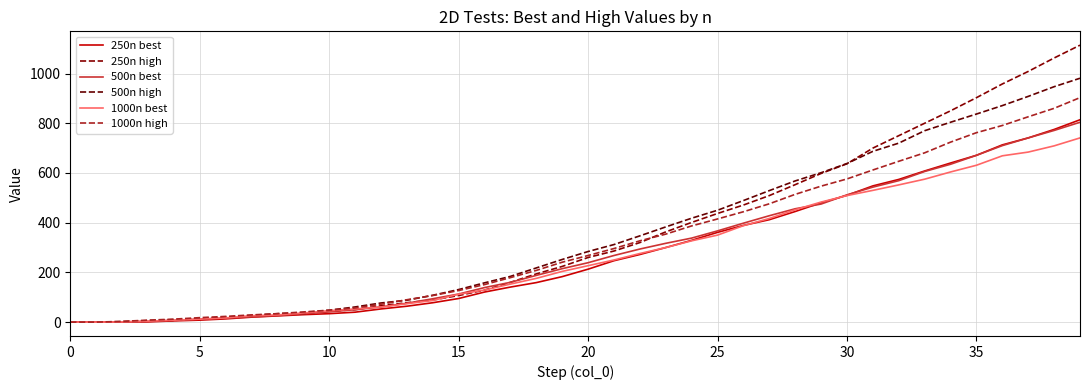

What is the sum of all 500n high values?

14019.0